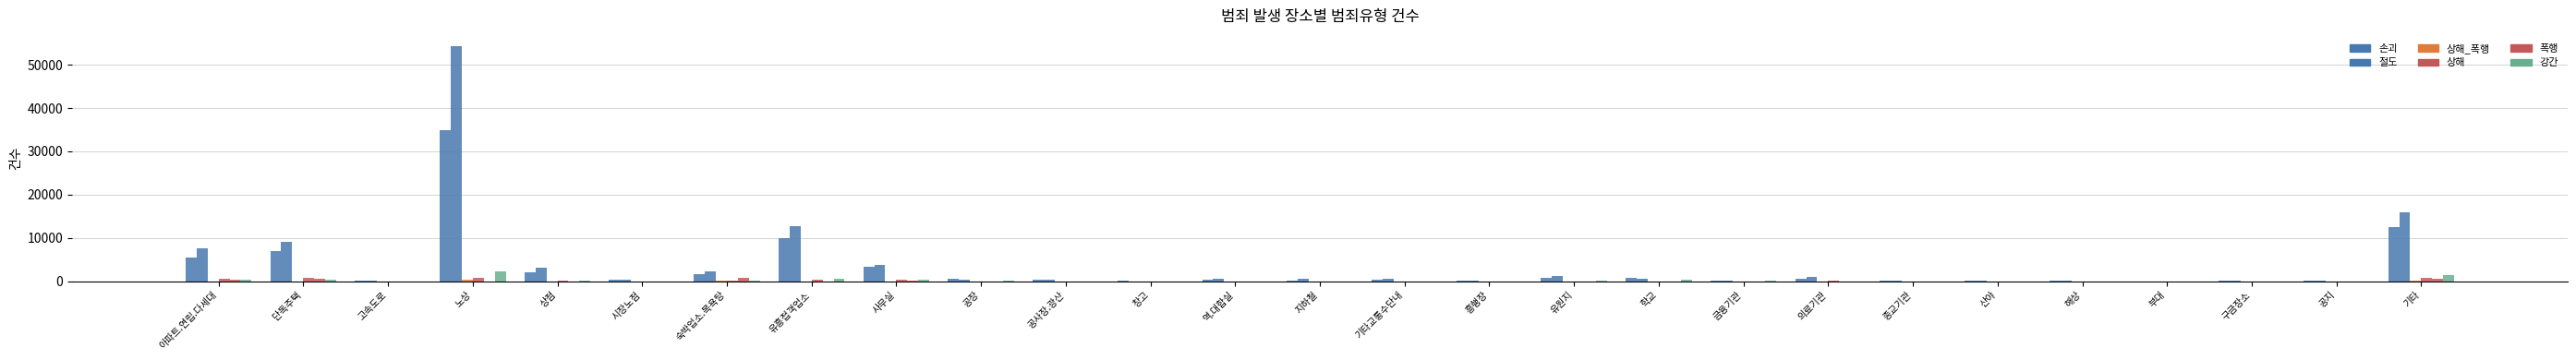

Count the number of data series in this chart.

6